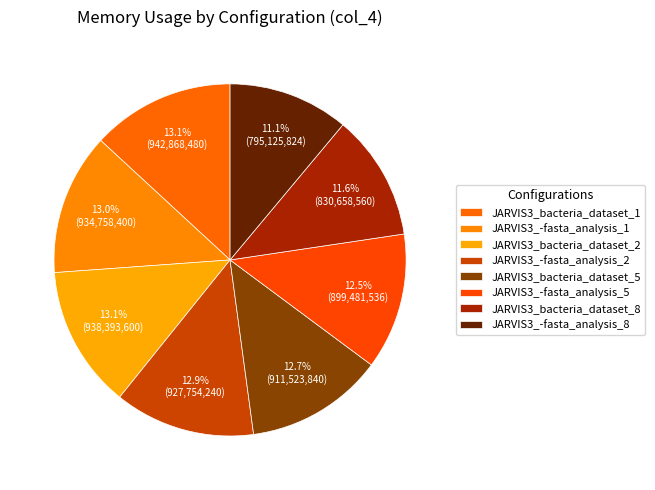

The JARVIS3_bacteria_dataset_2 slice represents 13% of the pie. True or false?

True